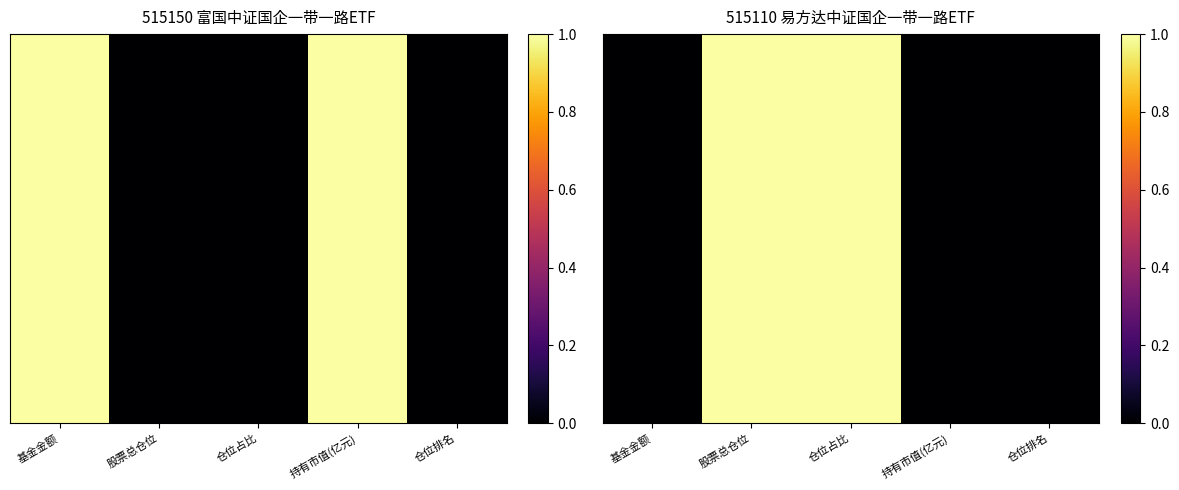

At which category does the chart reach its peak across all series?

股票总仓位